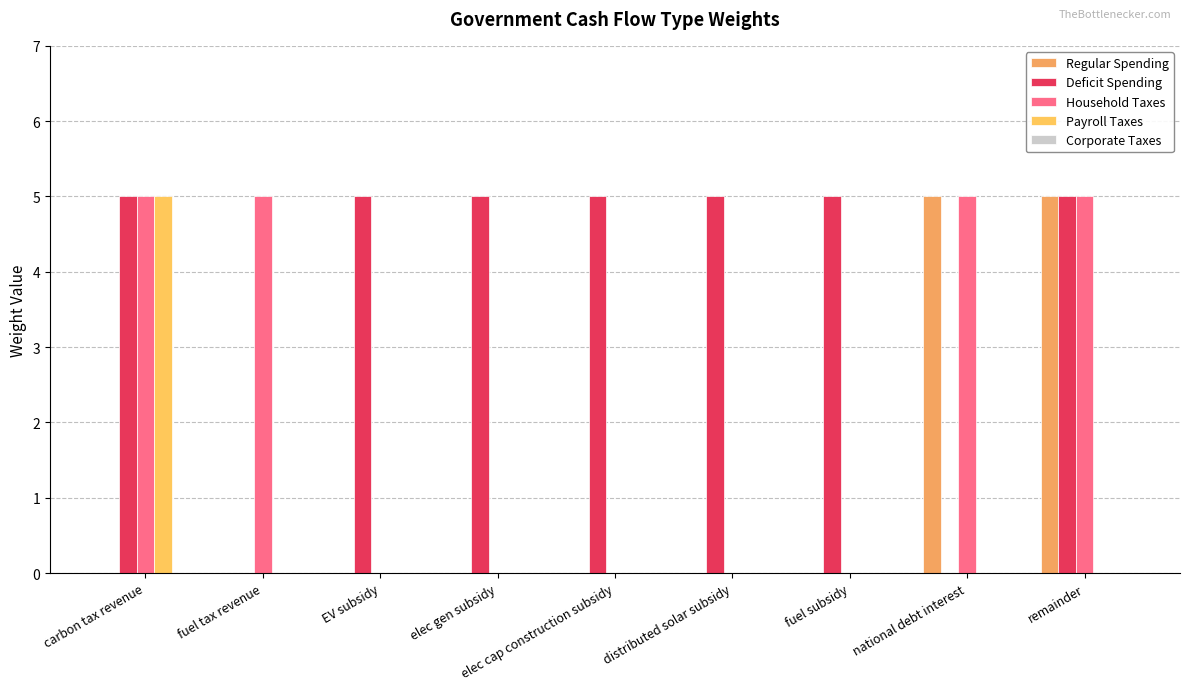

Which series has the largest range (max minus min)?

Regular Spending